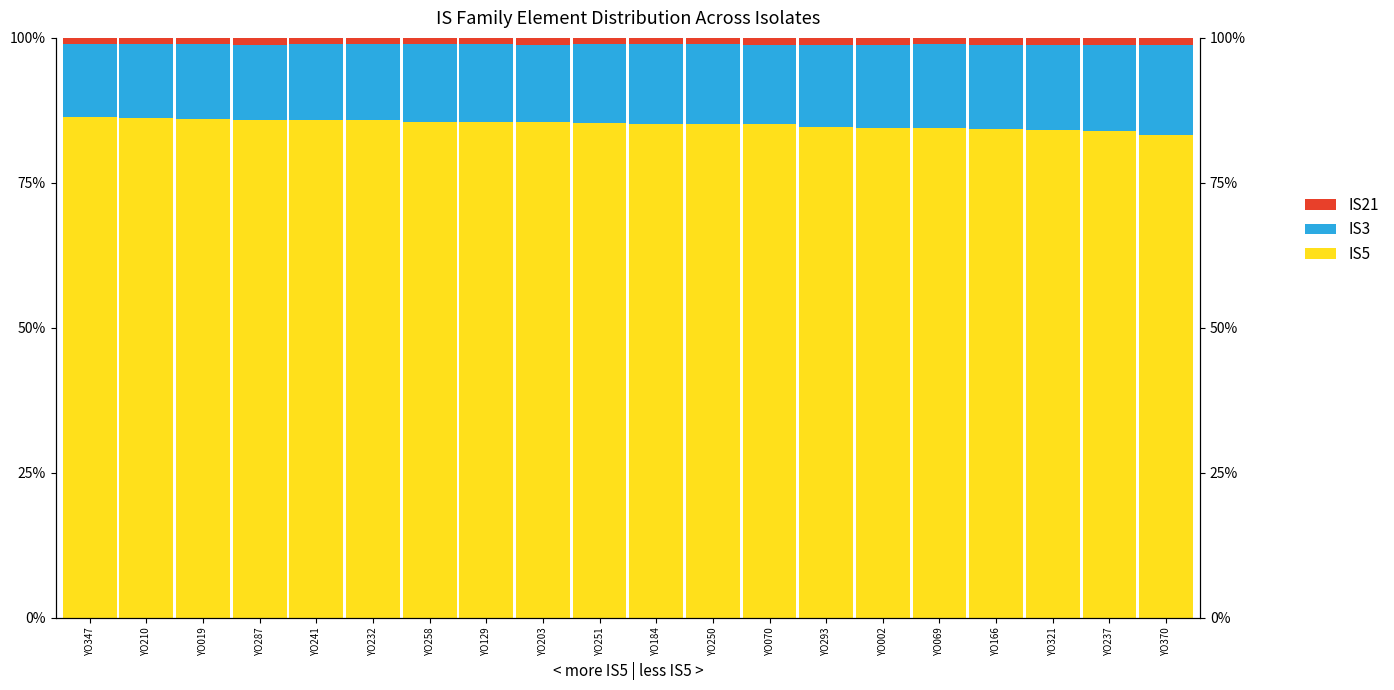

Is the value of IS3 at YO002 greater than the value of IS5 at YO370?

No